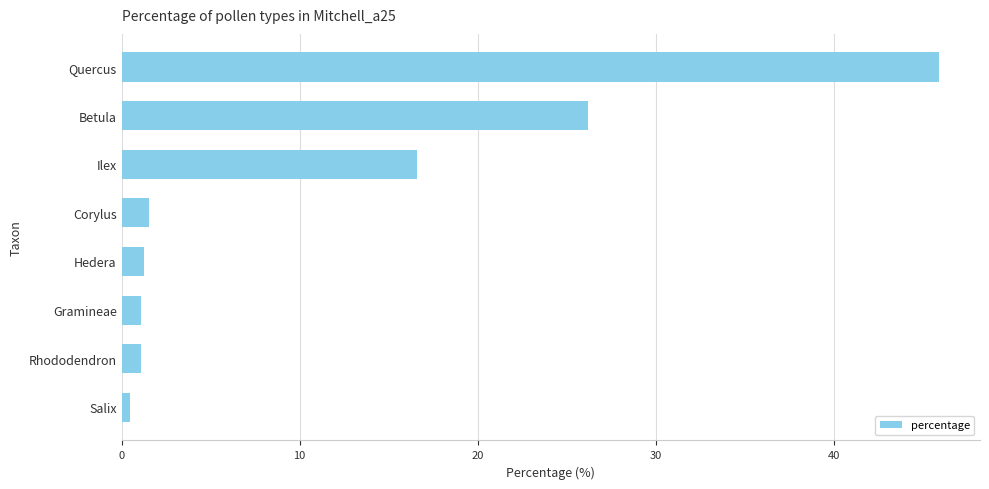

Where is the data nearest to the value 23?

Betula